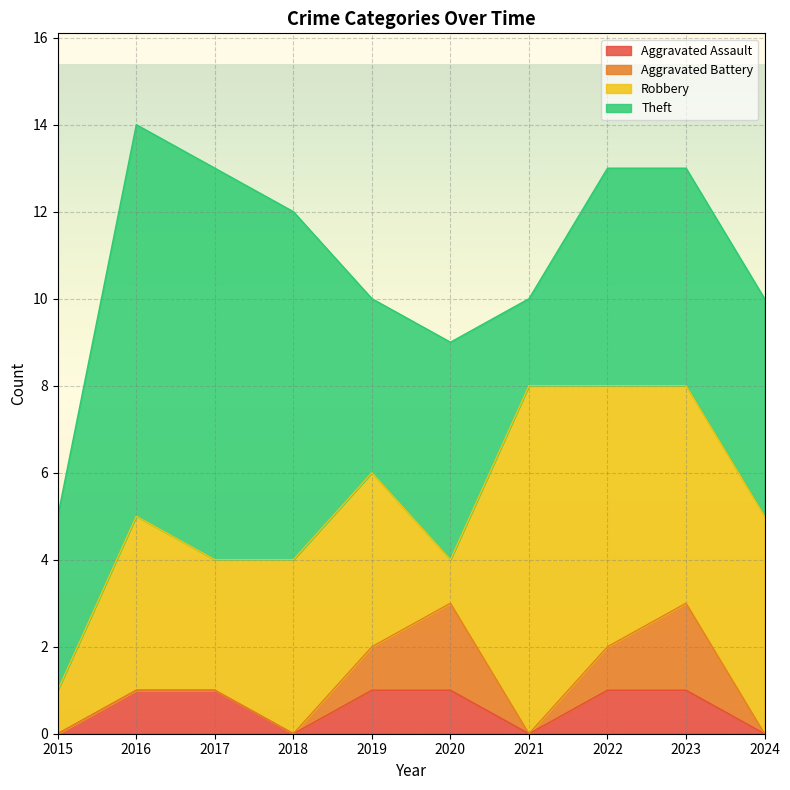

Where does the Theft series first go above 5?

2016